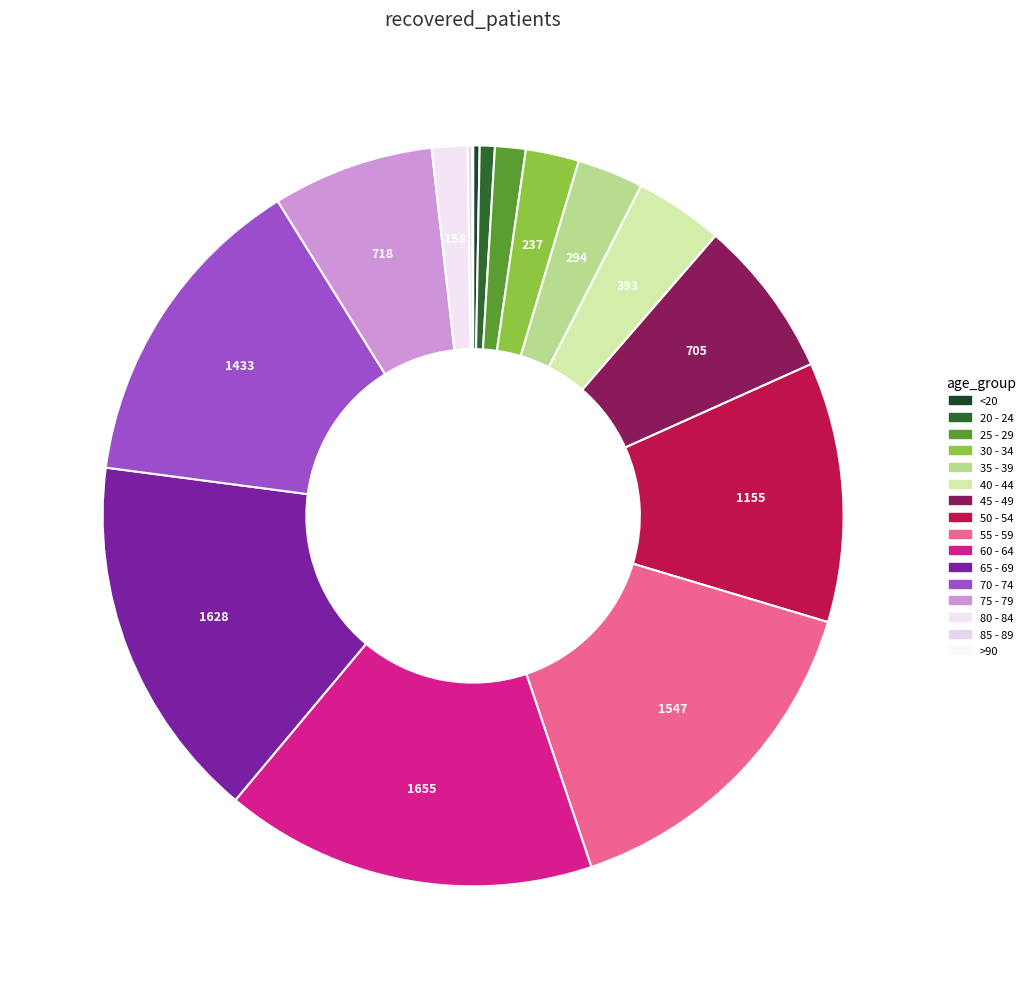

What is the ratio of the value at 25 - 29 to the value at 70 - 74?

0.1